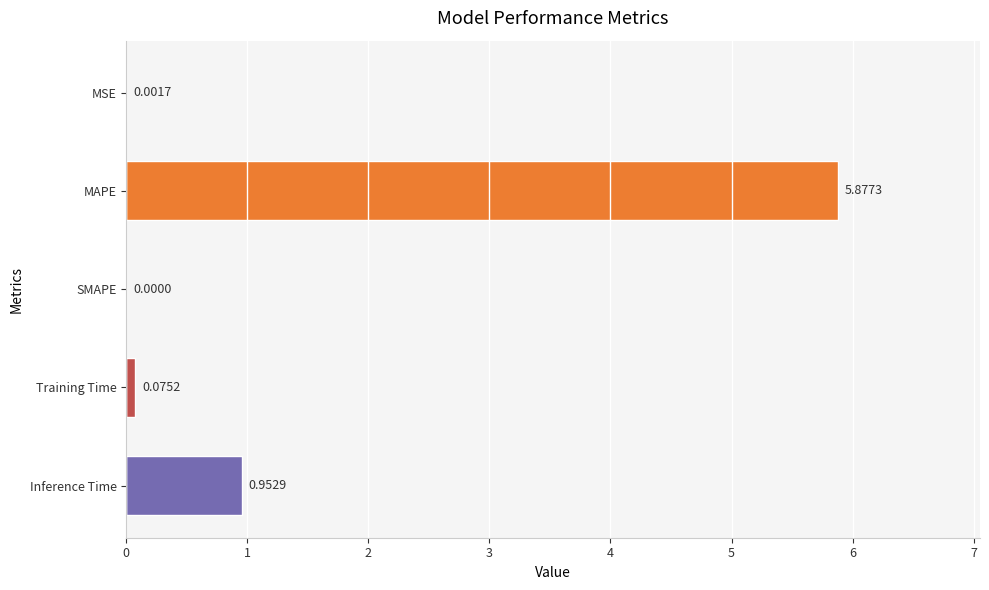

Between MAPE and MSE, which is larger?

MAPE